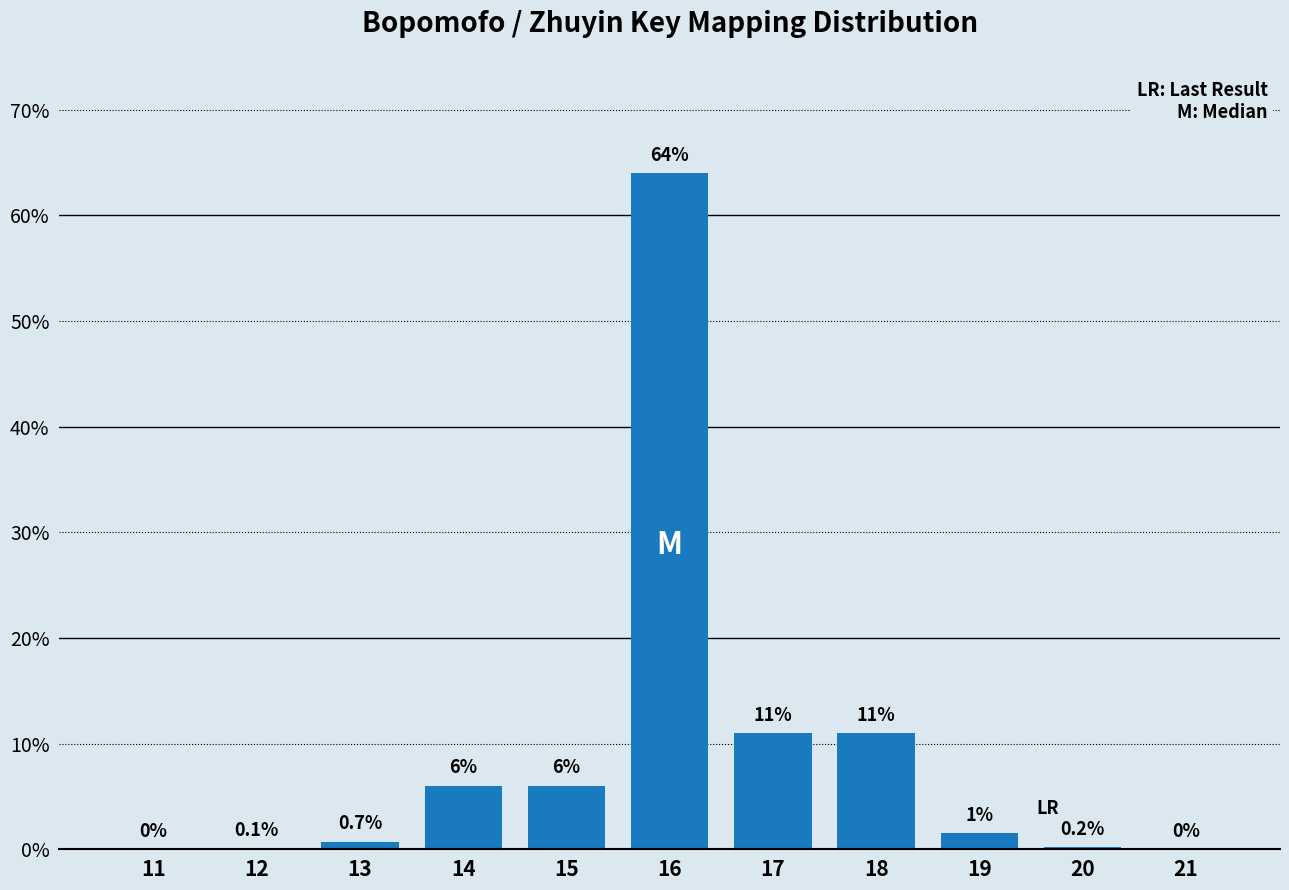

Reading left to right, list all the values displayed in this chart.

11=0.0	12=0.1	13=0.7	14=6.0	15=6.0	16=64.0	17=11.0	18=11.0	19=1.5	20=0.2	21=0.0